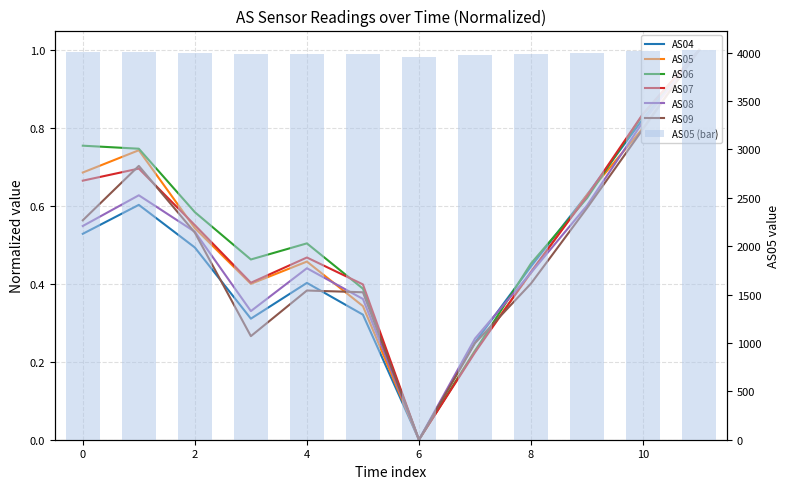

Does the chart contain stacked bars?

No